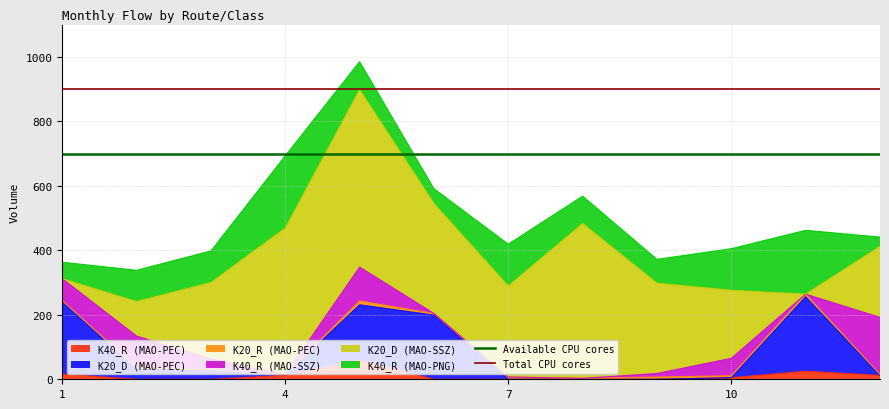

What is the average value of the Available CPU cores series?

700